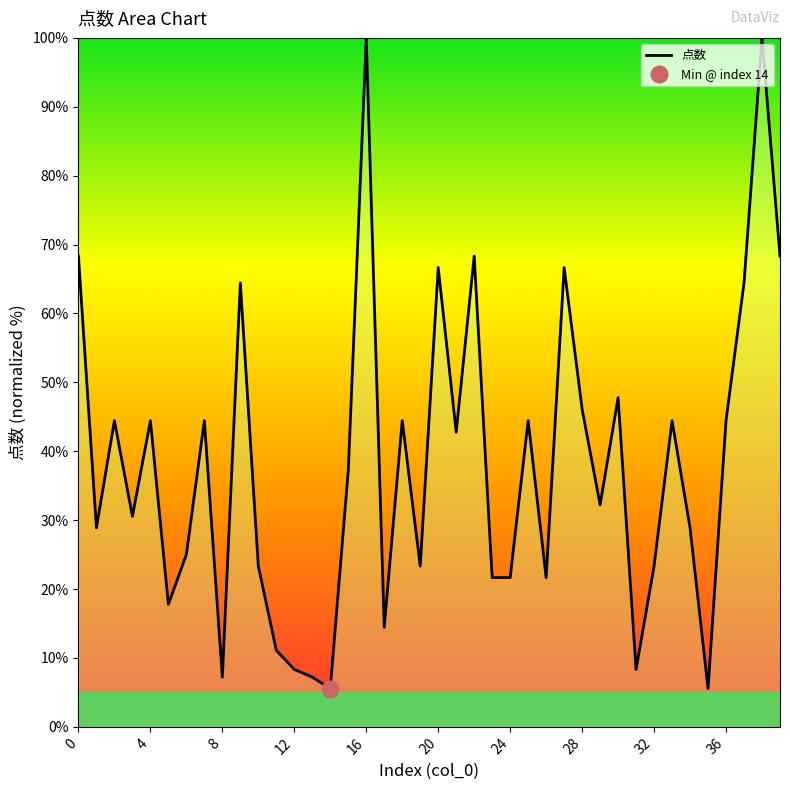

Is it true that 点数 equals 36.5 at 16?

False